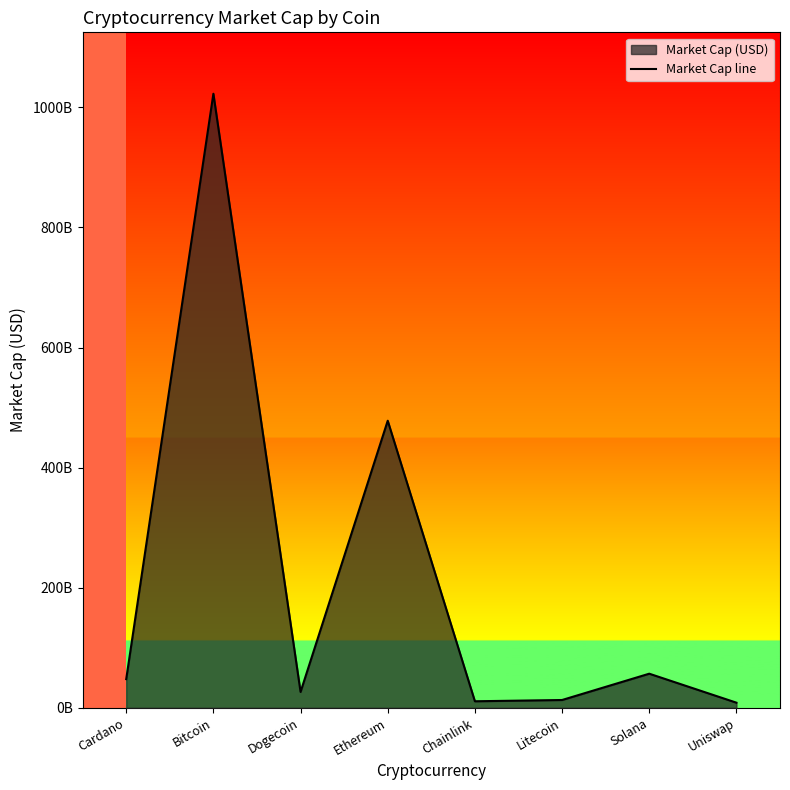

What position from the left is Cardano?

1